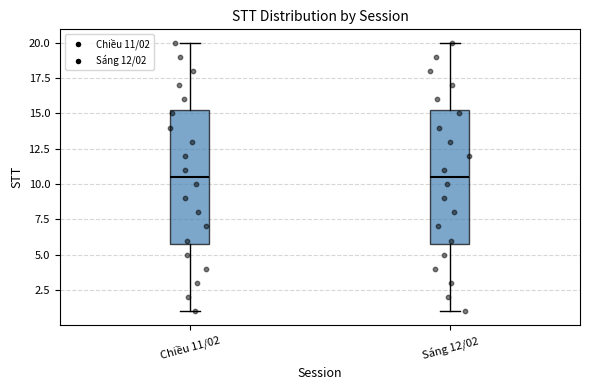

Reading left to right, transcribe this box plot: for each box, give where its median line is, the range the box spans, and where its two whiskers end, as read against the y-axis. The values are not printed on the chart, so give them approximately, as read against the axis.

Chiều 11/02: median 10.5, box 6.0 to 15.5, whiskers 1.0 to 20.0
Sáng 12/02: median 10.5, box 6.0 to 15.5, whiskers 1.0 to 20.0